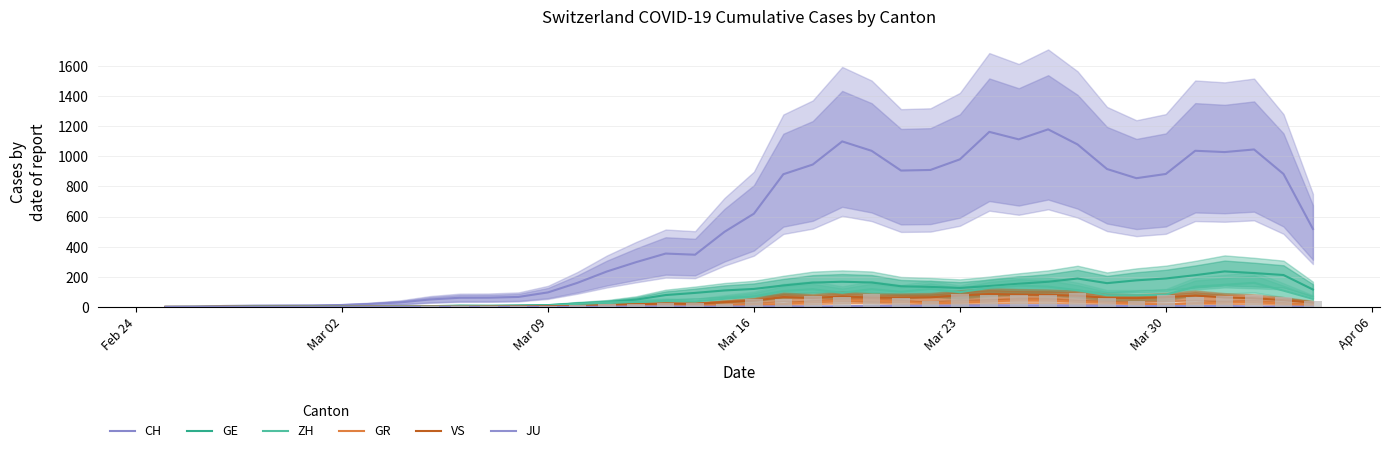

List the series in order of their peak value, highest first.

CH, GE, ZH, VS, GR, JU